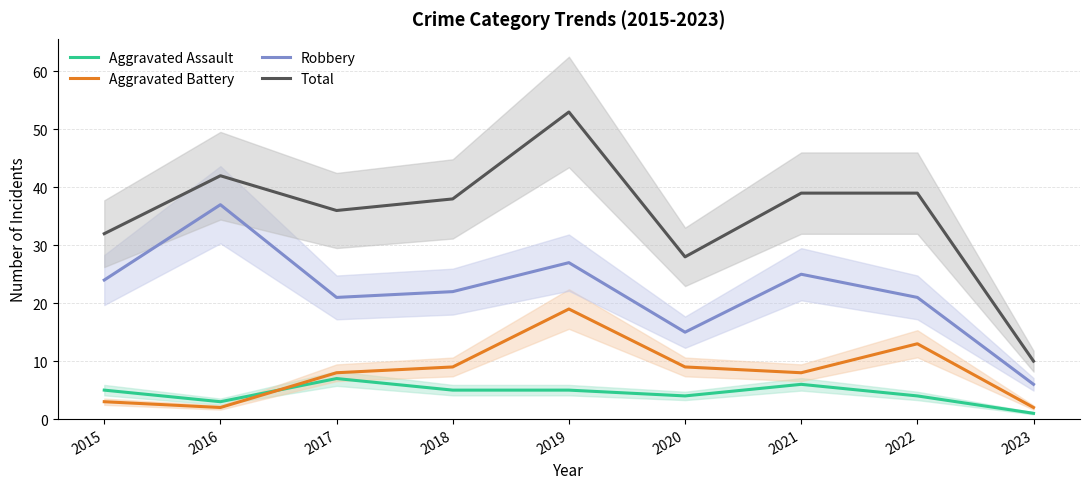

True or false: Aggravated Battery has more than 1 points higher than both neighbors.

True